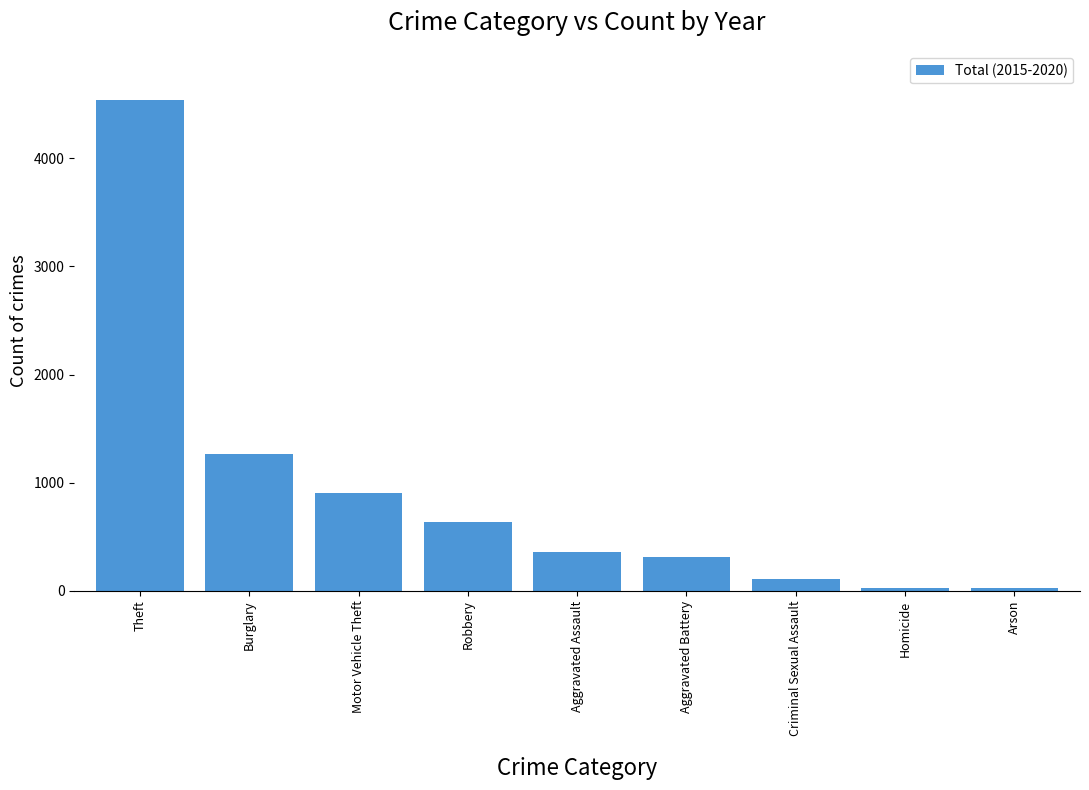

At which category does the chart reach its peak across all series?

Theft